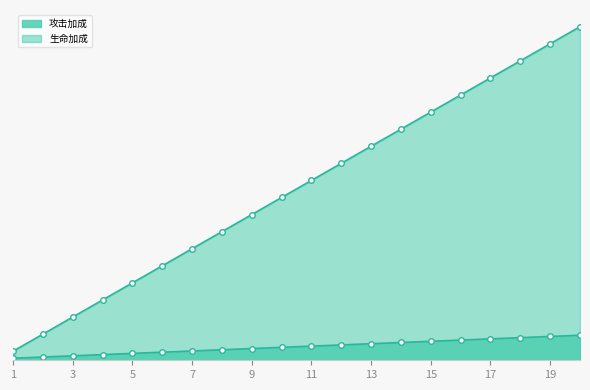

Reading right to left, what are all the values shown in this chart?

攻击加成: 786	748	710	672	634	596	558	520	482	444	406	368	330	292	254	216	178	140	102	64
生命加成: 10469	9933	9397	8861	8325	7789	7253	6717	6181	5645	5109	4573	4037	3501	2965	2429	1893	1357	821	285